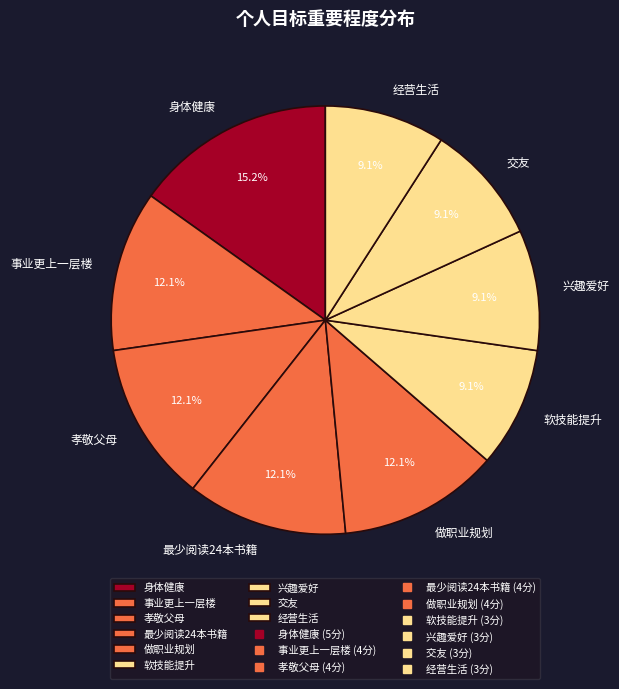

Count the number of slices in the pie.

9